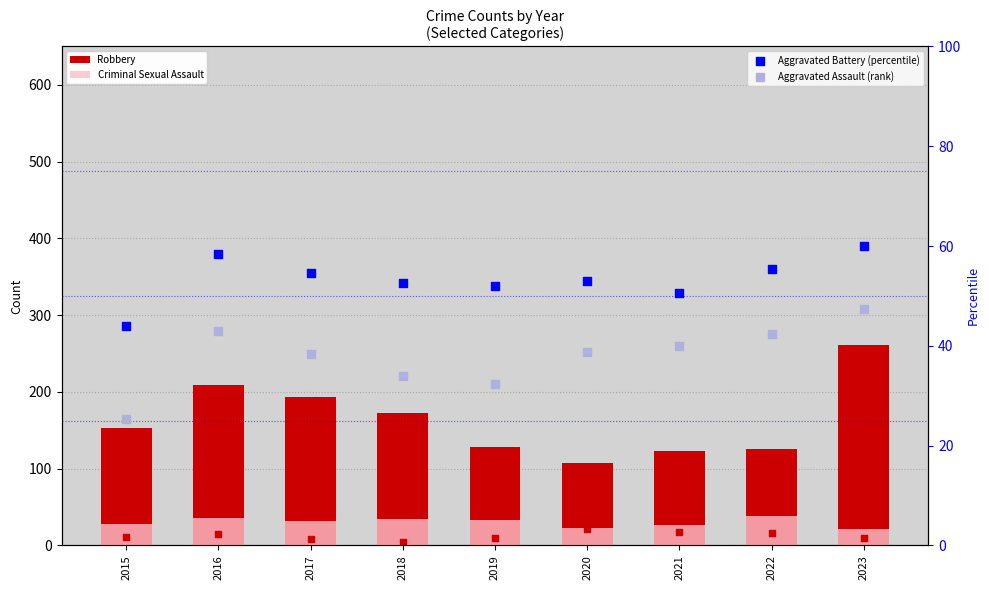

At which category is the sum across all series the highest?

2023